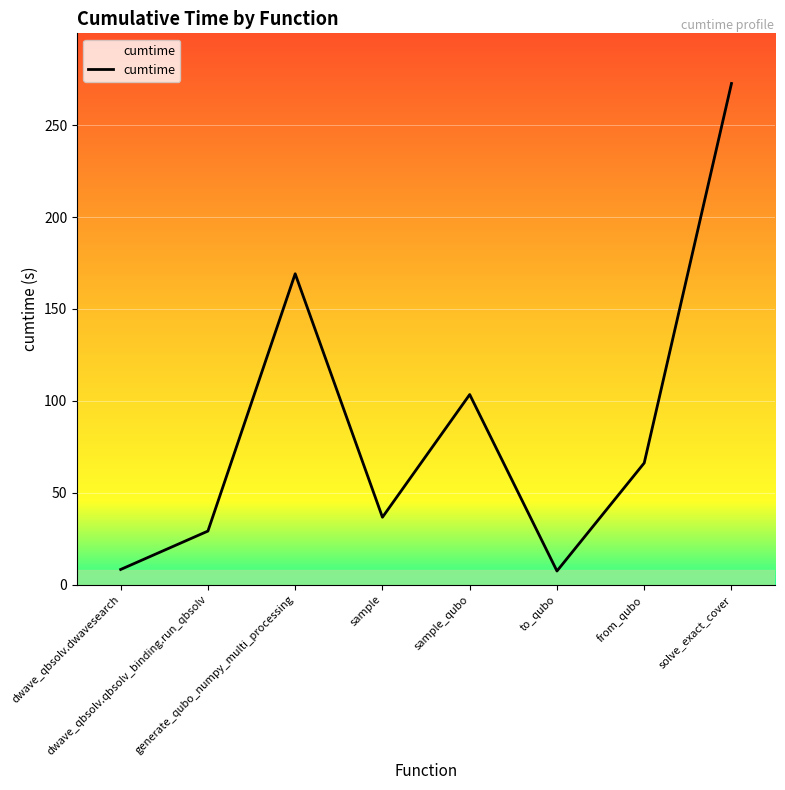

How many interior local valleys (lower than both neighbors) does the data have?

2